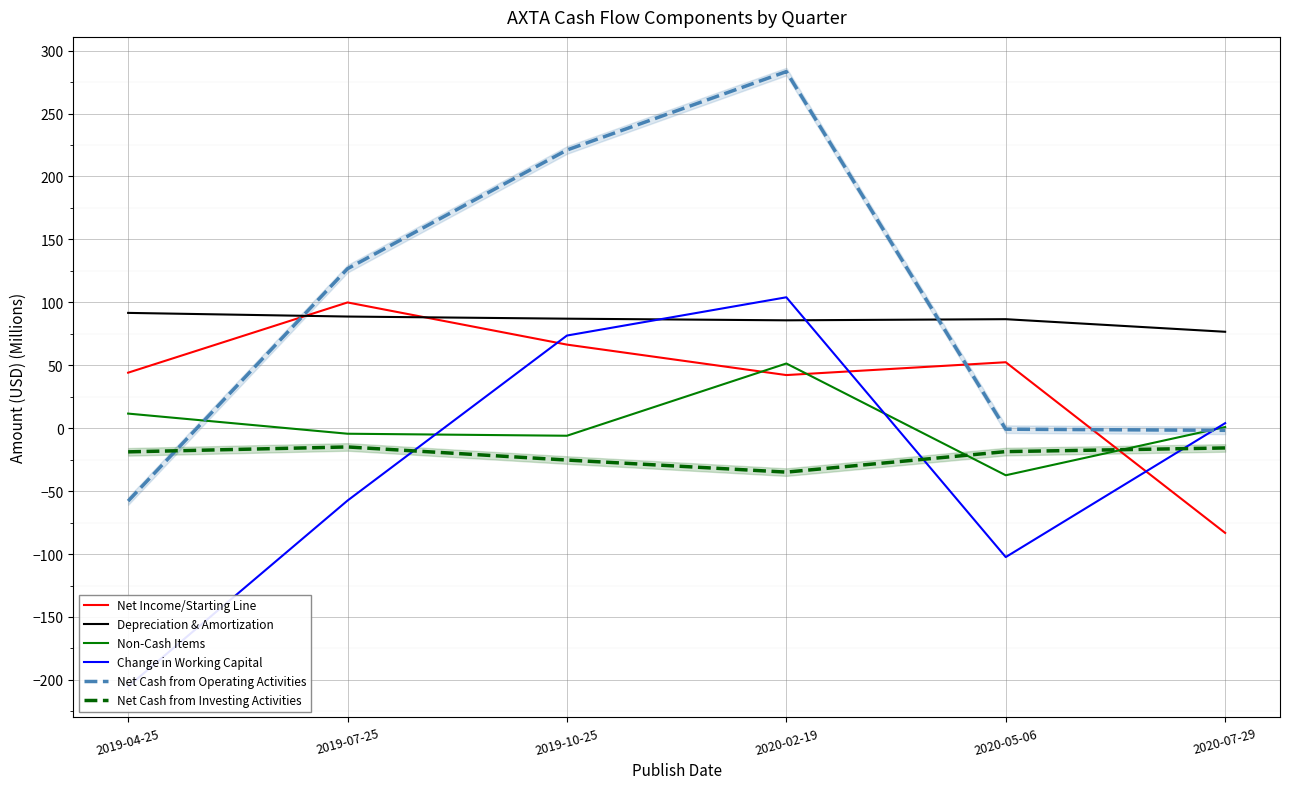

True or false: Non-Cash Items has a value of -53.2 at 2020-05-06.

False